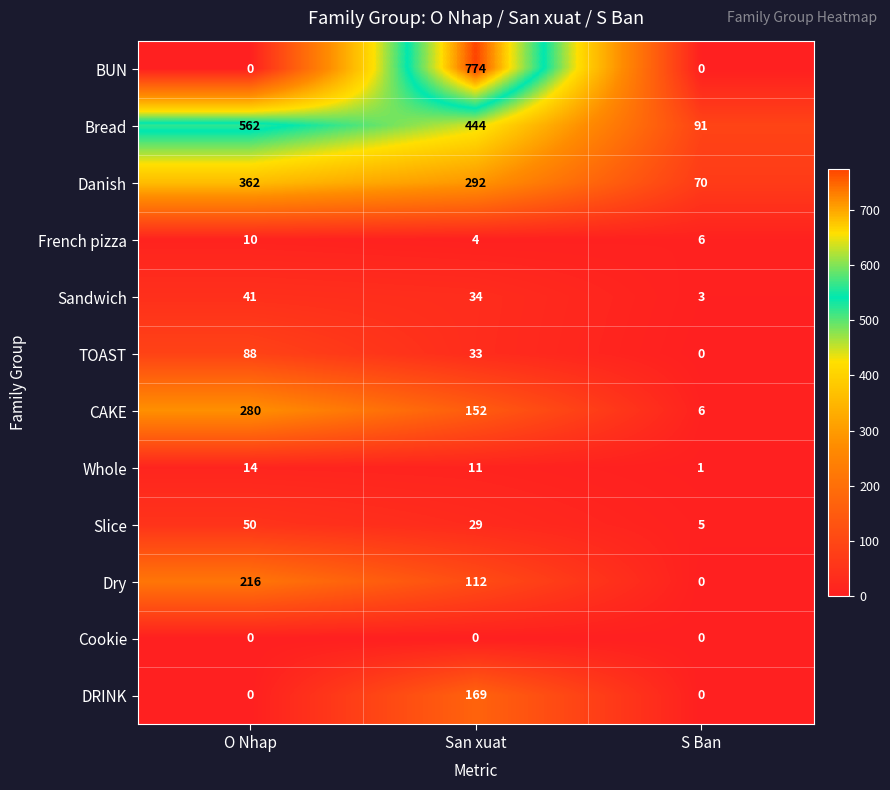

What is the maximum value for TOAST?

88